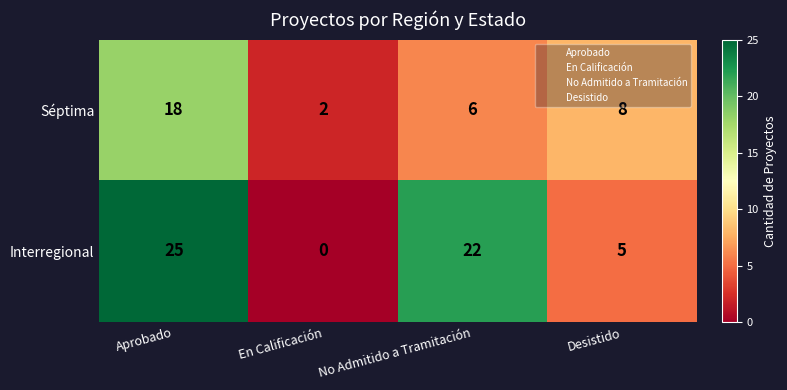

At which label does Interregional first exceed 22?

Aprobado